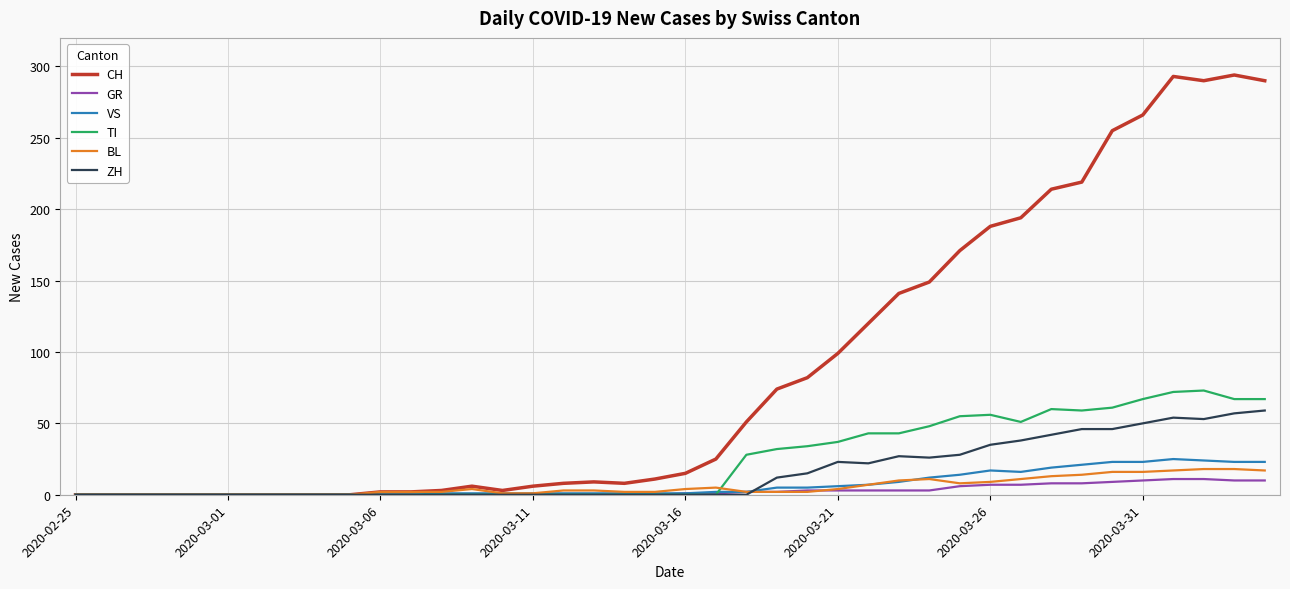

Which series has the largest total across all categories?

CH